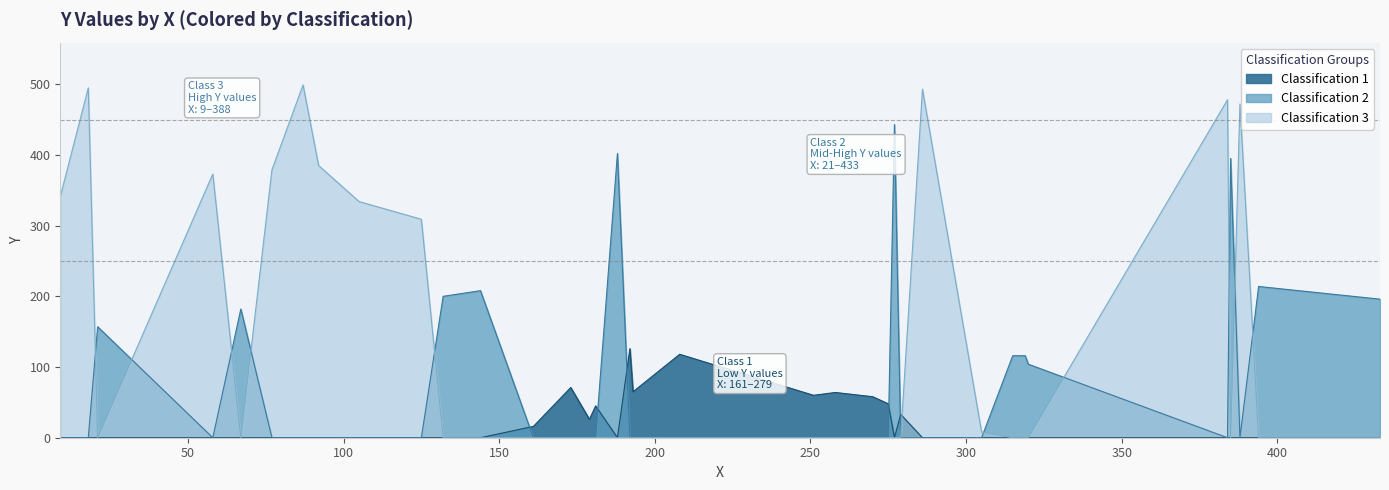

True or false: CLASSIFICATION has a value of 2 at 27.

False